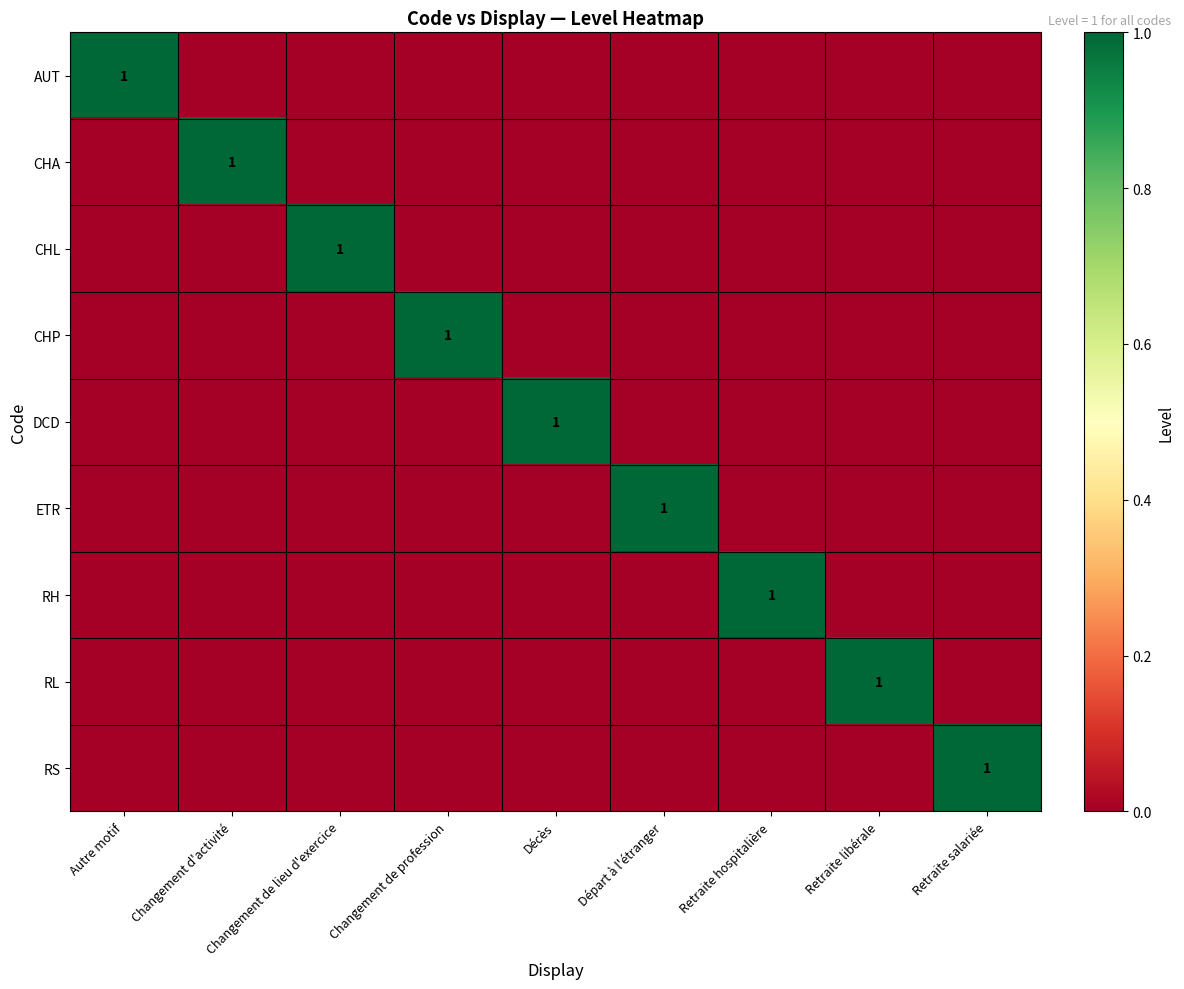

The value of RL at Retraite libérale is 1. True or false?

True